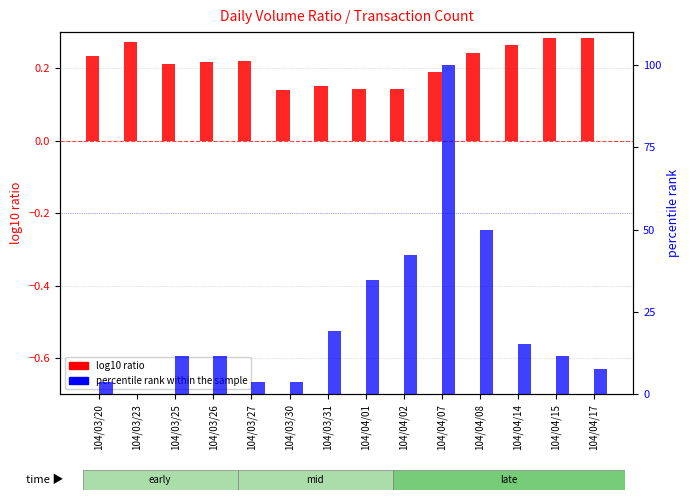

What is the value of the log10 ratio bar at the 14th from the left?

0.3